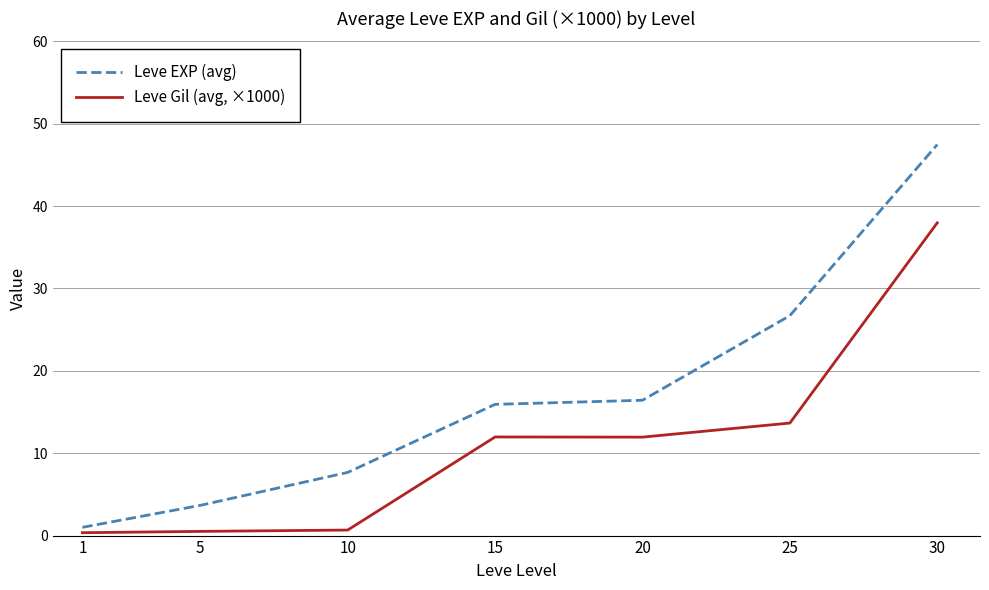

Rank the series by their average value, from highest to lowest.

Leve EXP (avg), Leve Gil (avg, ×1000)